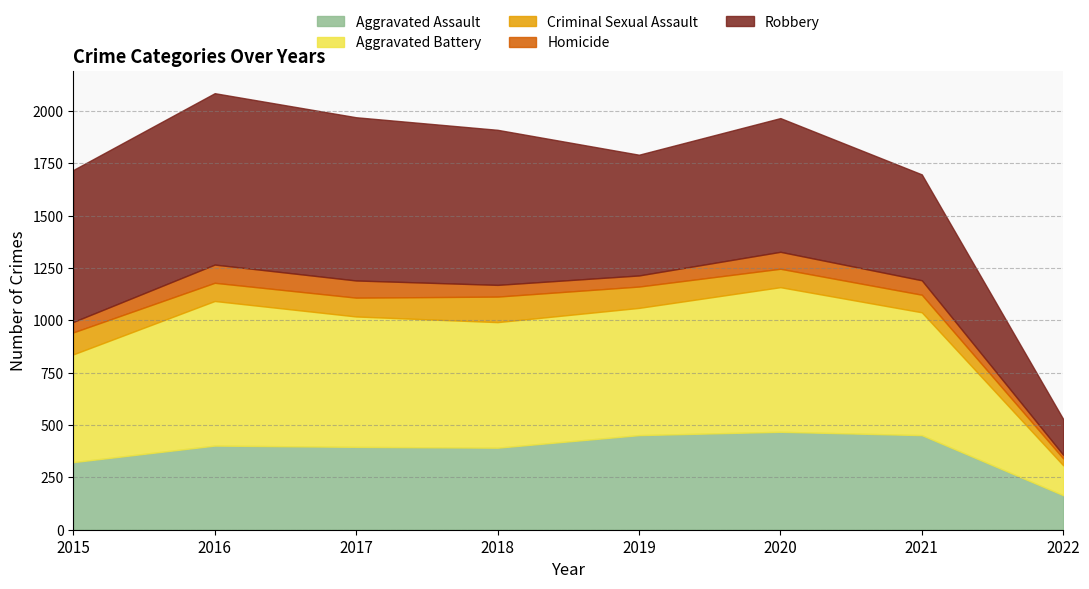

What value does the Aggravated Battery series have at 2016?

691